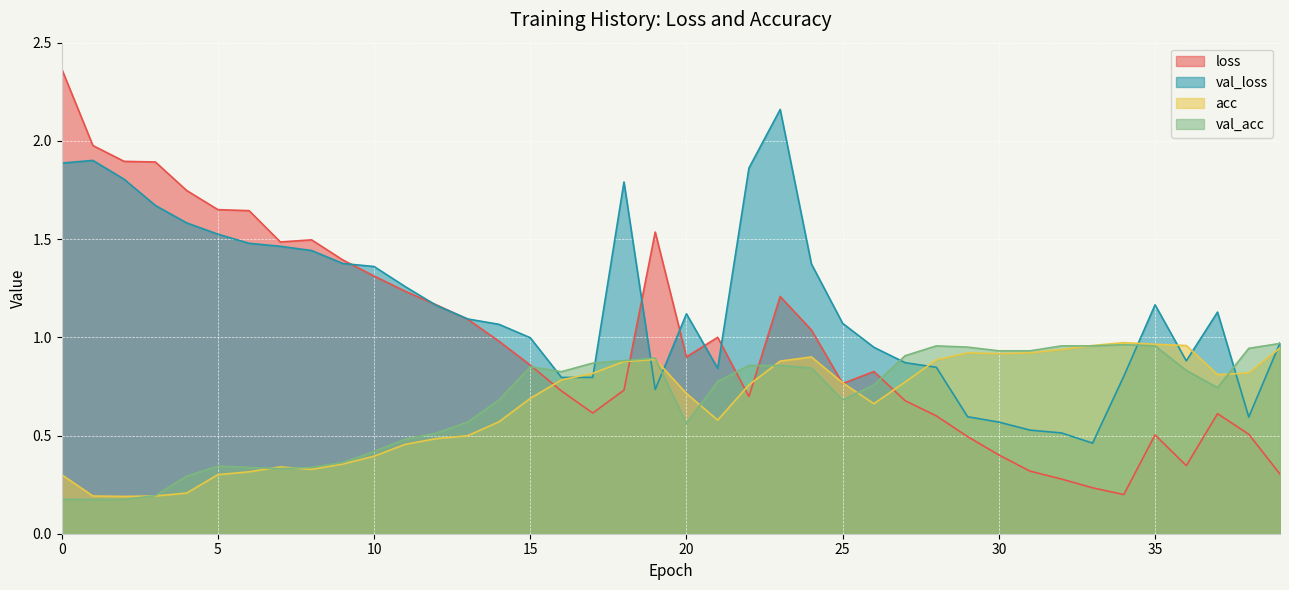

How many lines are shown in the chart?

4